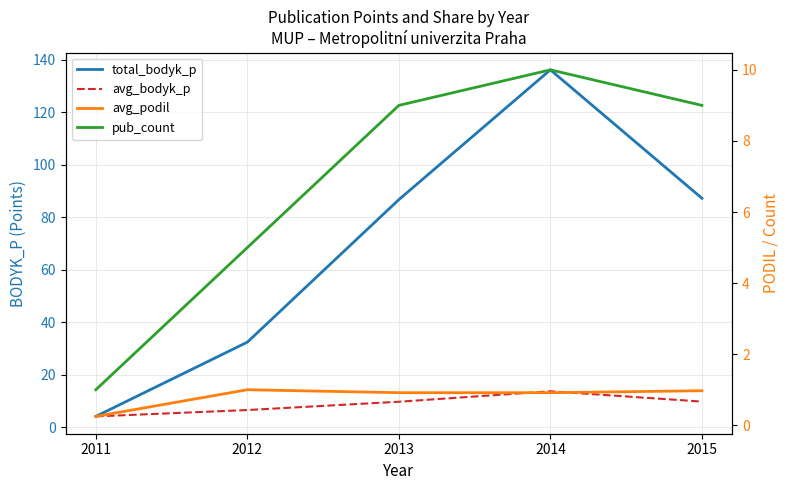

True or false: avg_bodyk_p and avg_podil intersect in this chart.

False